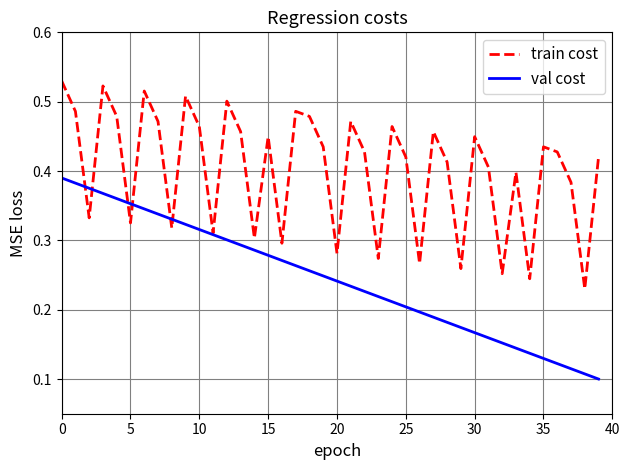

List the series in order of their overall mean, lowest first.

val cost, train cost